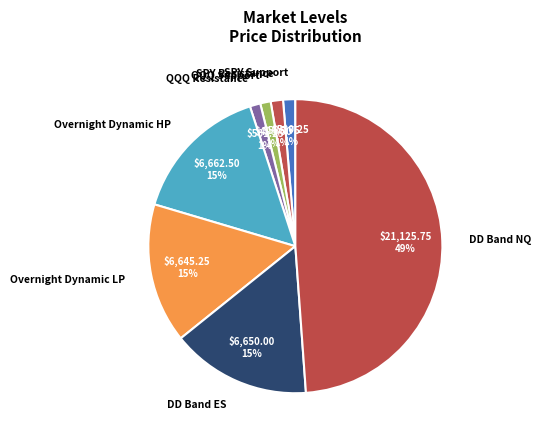

How many slices are in this pie chart?

8